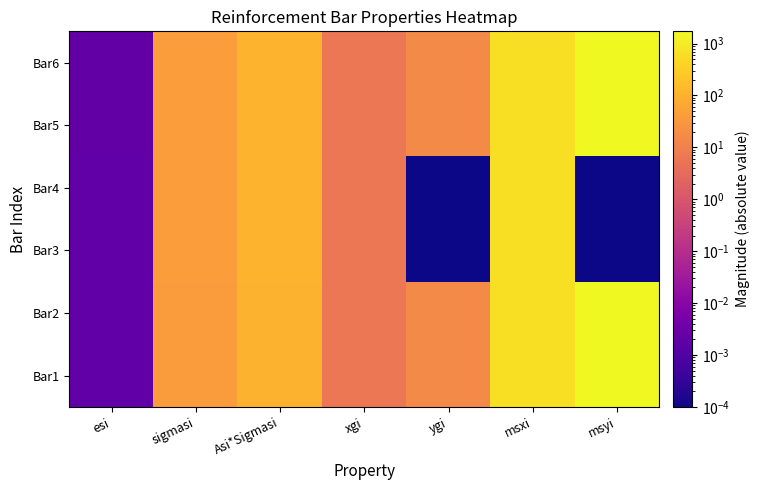

Reading right to left, what are all the values shown in this chart?

Bar1: msyi=1663.5	msxi=623.8	ygi=16.0	xgi=6.0	Asi*Sigmasi=104.0	sigmasi=39.2	esi=0.0
Bar2: msyi=1663.5	msxi=623.8	ygi=16.0	xgi=6.0	Asi*Sigmasi=104.0	sigmasi=39.2	esi=0.0
Bar3: msyi=0.0	msxi=634.2	ygi=0.0	xgi=6.0	Asi*Sigmasi=105.7	sigmasi=39.9	esi=0.0
Bar4: msyi=0.0	msxi=634.2	ygi=0.0	xgi=6.0	Asi*Sigmasi=105.7	sigmasi=39.9	esi=0.0
Bar5: msyi=1718.7	msxi=644.5	ygi=16.0	xgi=6.0	Asi*Sigmasi=107.4	sigmasi=40.5	esi=0.0
Bar6: msyi=1718.7	msxi=644.5	ygi=16.0	xgi=6.0	Asi*Sigmasi=107.4	sigmasi=40.5	esi=0.0